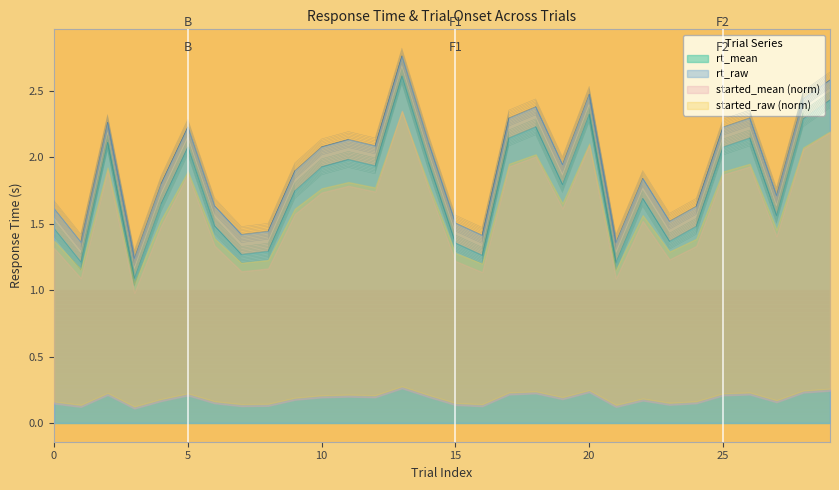

At how many categories does at least one series exceed 2?

10